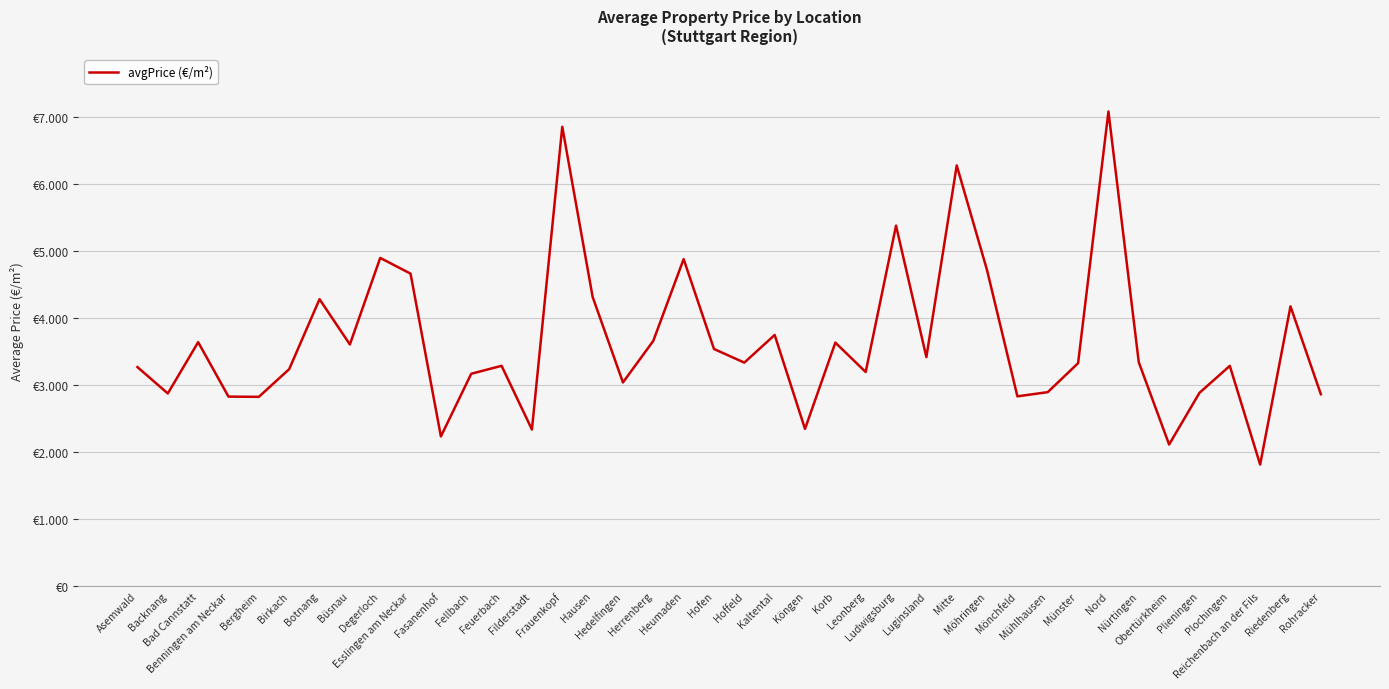

How many points are higher than both their immediate neighbors (excluding endpoints)?

13